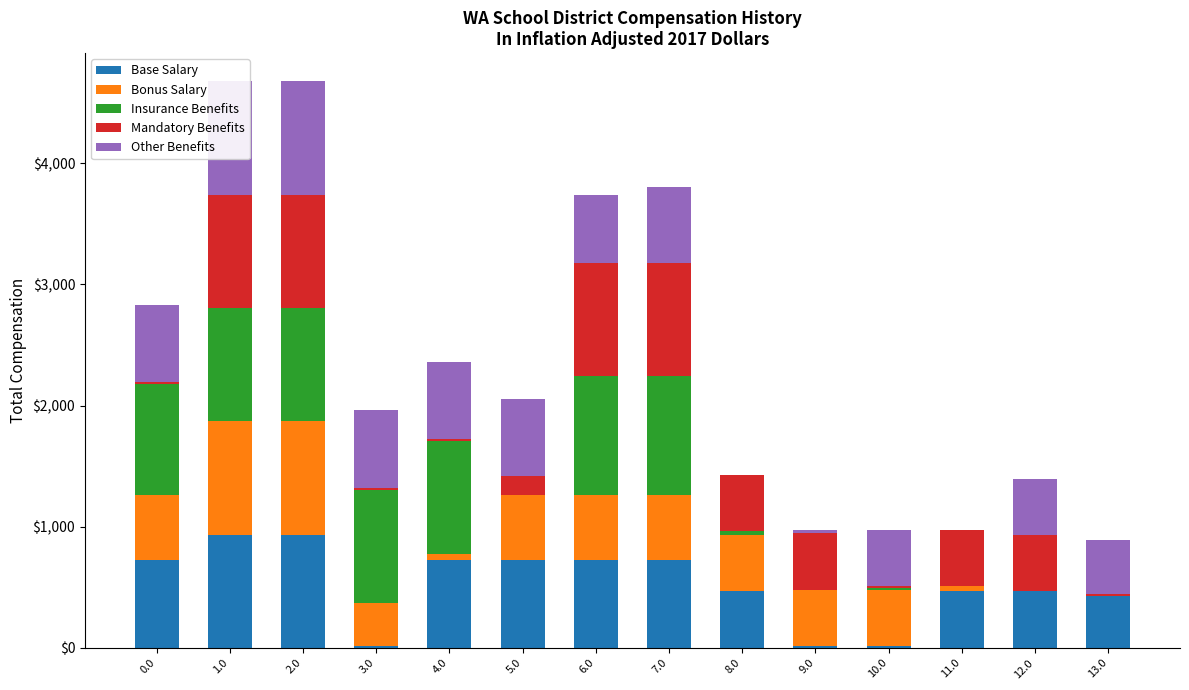

What is the total value across all series at 10.0?

973.3